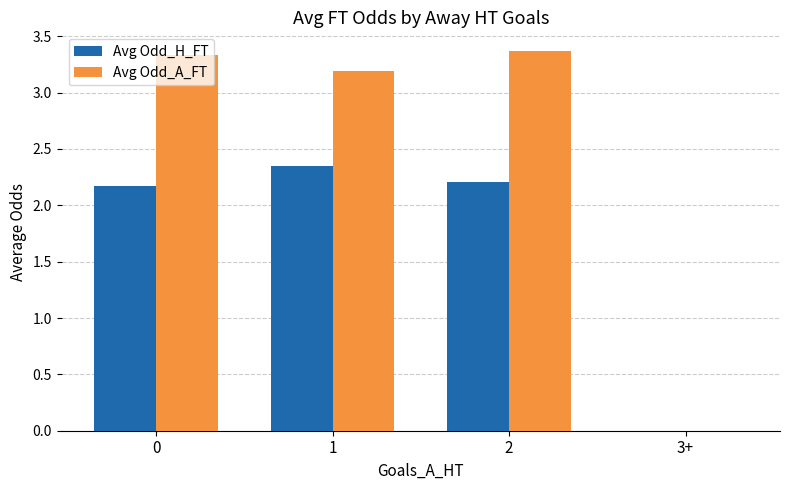

Which series changed the most between 1 and 3+?

Avg Odd_A_FT